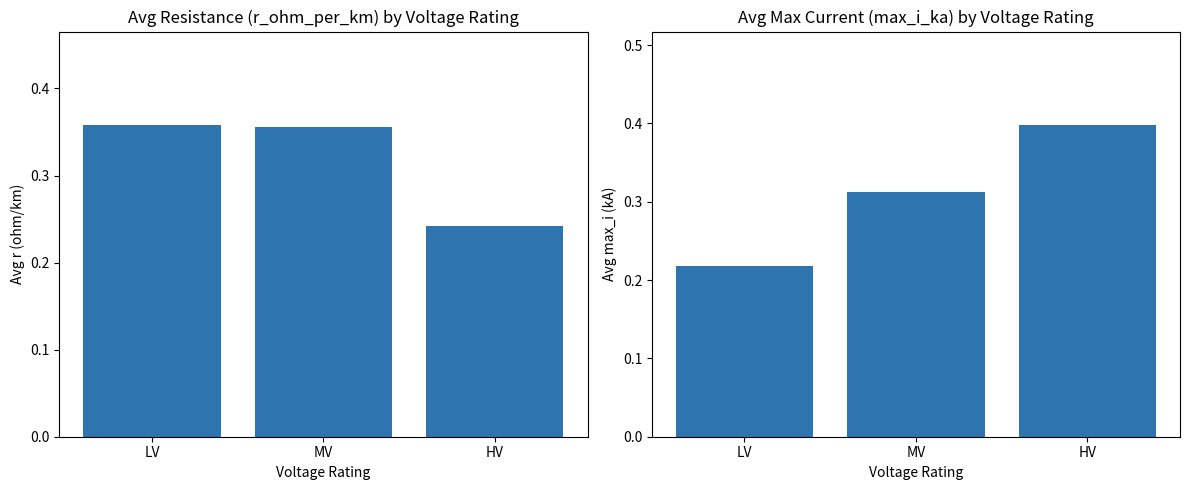

Which category has the lowest value in the avg_r_ohm_per_km series?

HV